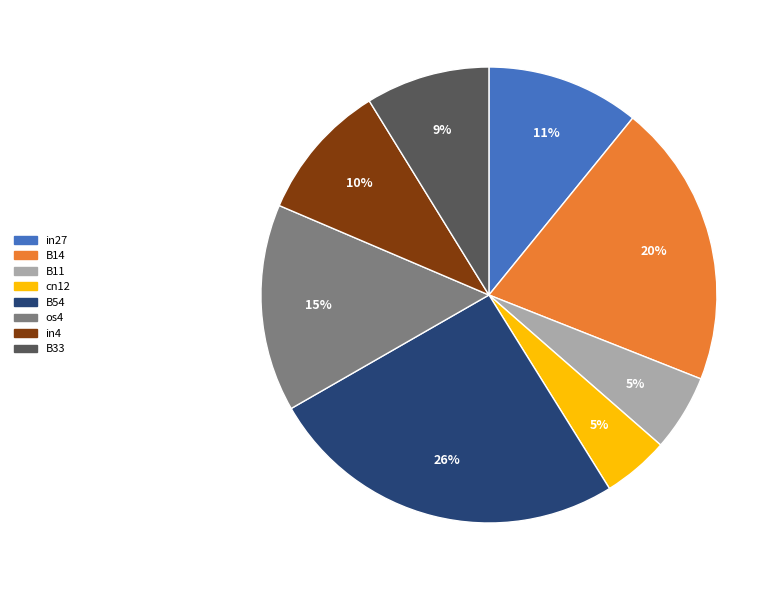

Which slice is the largest?

B54